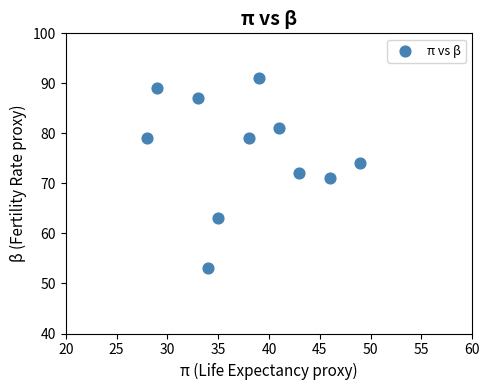

What is the average Y value?

76